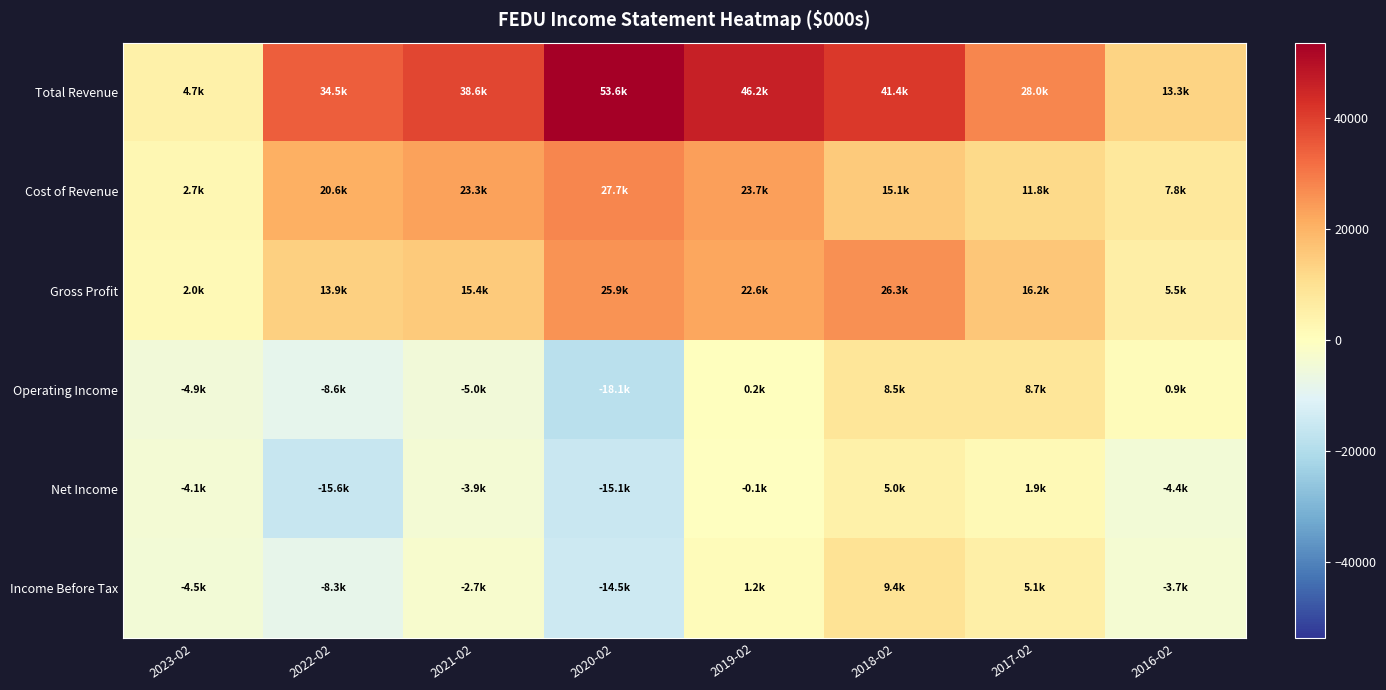

Reading left to right, list all the values displayed in this chart.

Total Revenue: 2023-02=4700	2022-02=34500	2021-02=38600	2020-02=53600	2019-02=46200	2018-02=41400	2017-02=28000	2016-02=13300
Cost of Revenue: 2023-02=2700	2022-02=20600	2021-02=23300	2020-02=27700	2019-02=23700	2018-02=15100	2017-02=11800	2016-02=7800
Gross Profit: 2023-02=2000	2022-02=13900	2021-02=15400	2020-02=25900	2019-02=22600	2018-02=26300	2017-02=16200	2016-02=5500
Operating Income: 2023-02=-4900	2022-02=-8600	2021-02=-5000	2020-02=-18100	2019-02=200	2018-02=8500	2017-02=8700	2016-02=900
Net Income: 2023-02=-4100	2022-02=-15600	2021-02=-3900	2020-02=-15100	2019-02=-100	2018-02=5000	2017-02=1900	2016-02=-4400
Income Before Tax: 2023-02=-4500	2022-02=-8300	2021-02=-2700	2020-02=-14500	2019-02=1200	2018-02=9400	2017-02=5100	2016-02=-3700